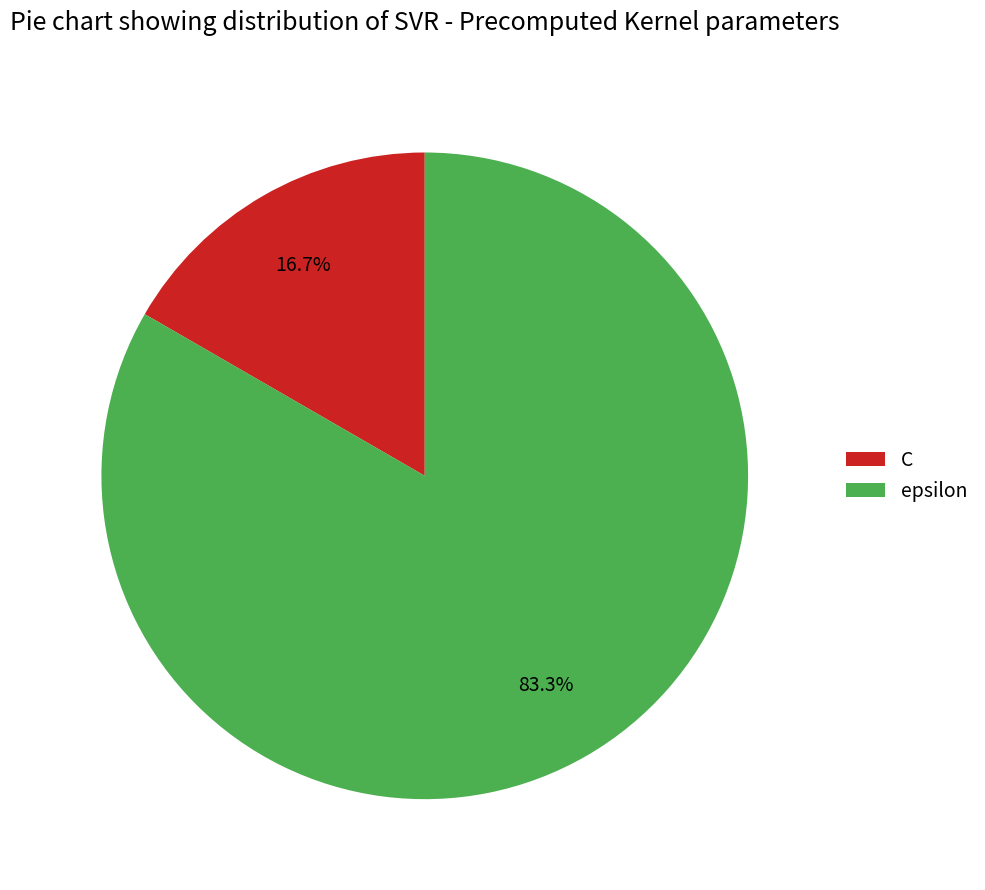

Rank the categories by value from lowest to highest.

C, epsilon